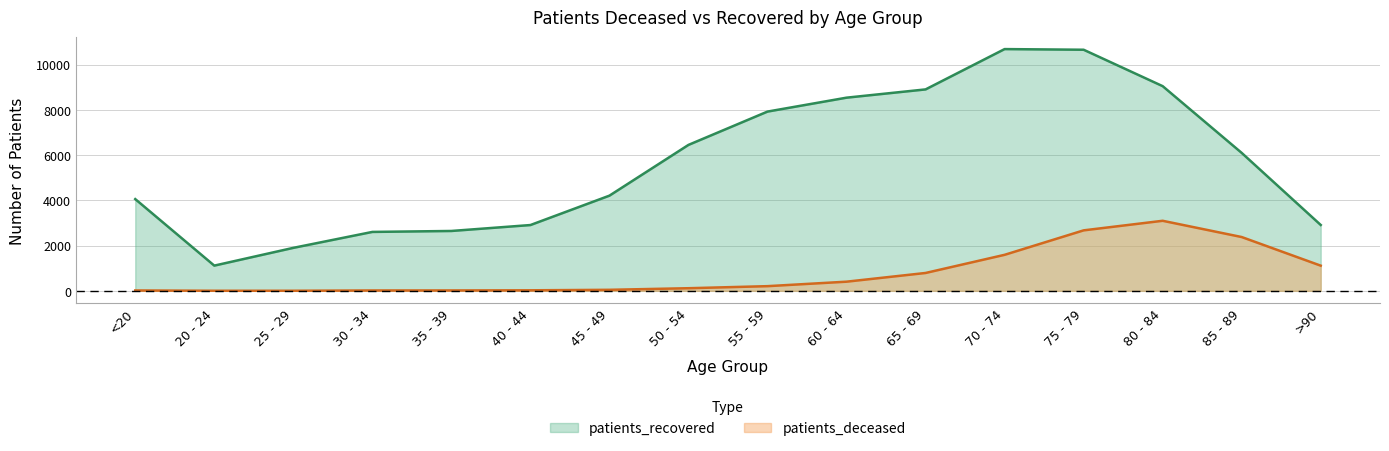

Is the value of patients_deceased at 55 - 59 greater than the value of patients_recovered at 30 - 34?

No